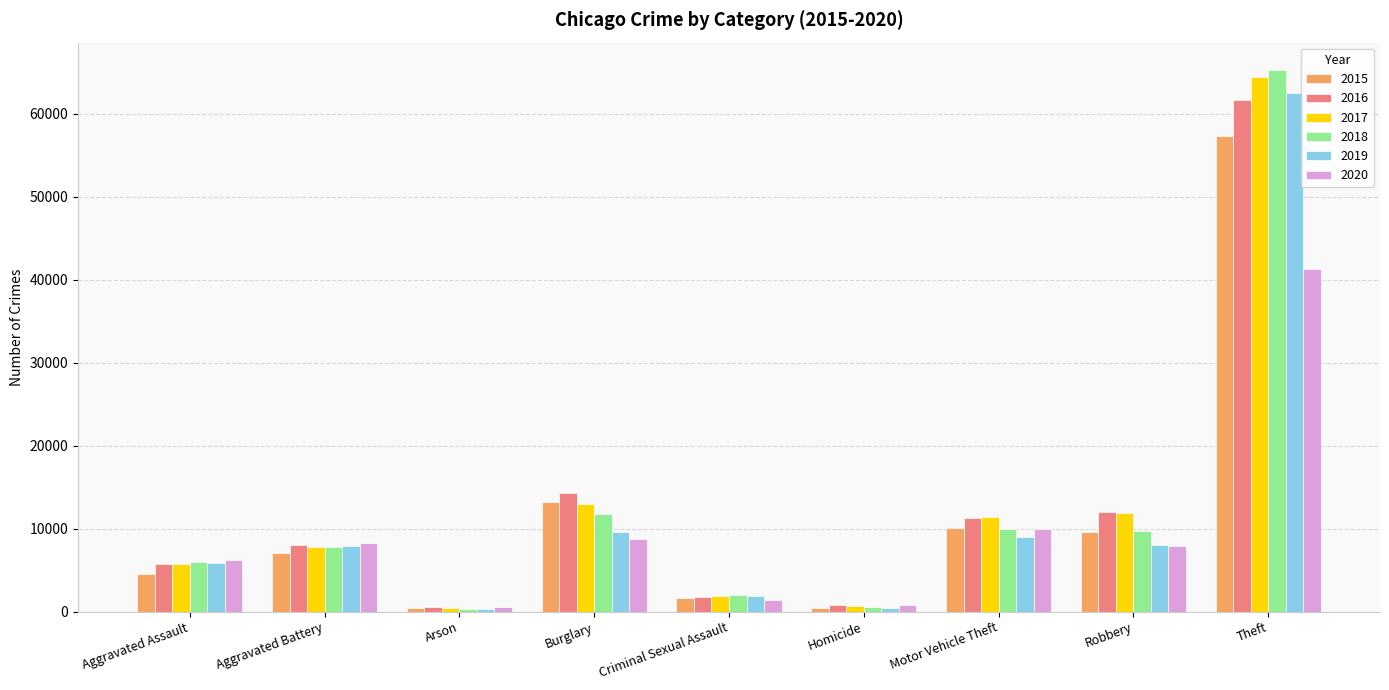

How many distinct data groups are displayed?

6